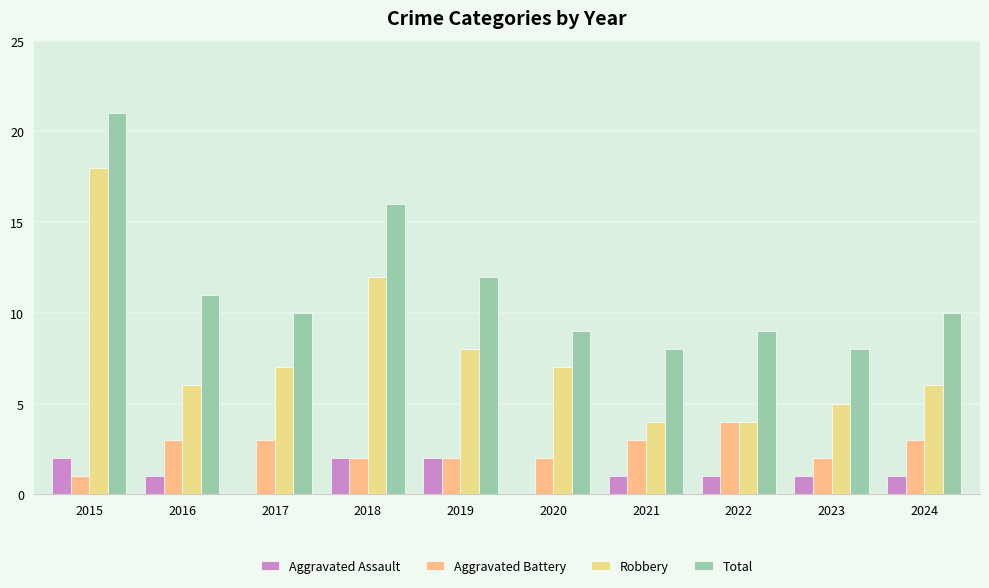

What is the difference between the second highest and minimum values in the Total series?

8